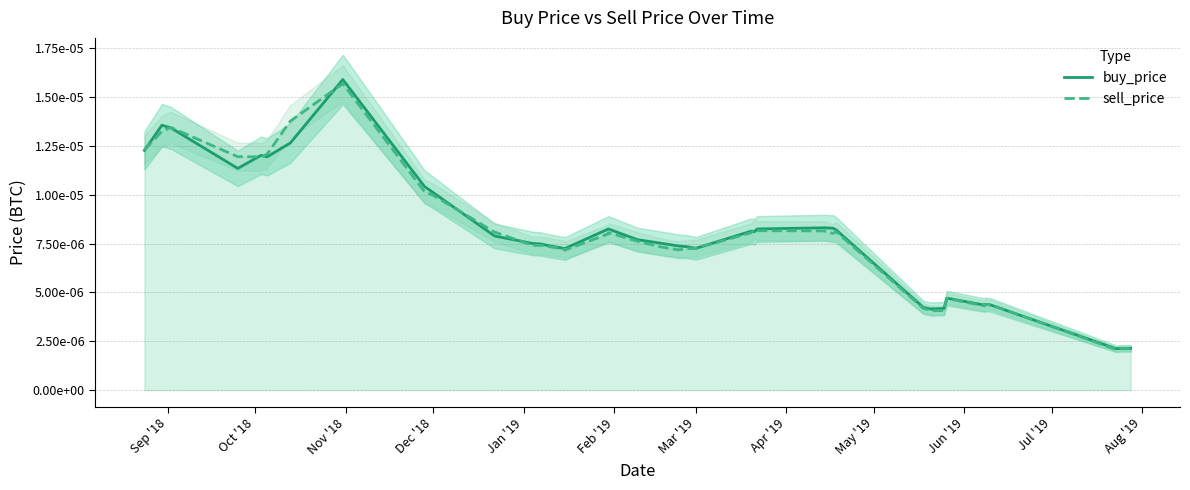

In buy_price, how many points are lower than both neighbors (excluding endpoints)?

8